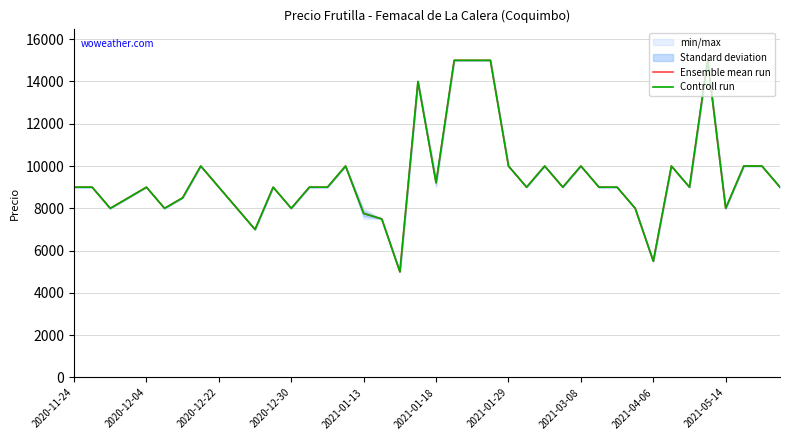

Rank the series at 2021-01-13 from lowest to highest value.

Controll run, Ensemble mean run